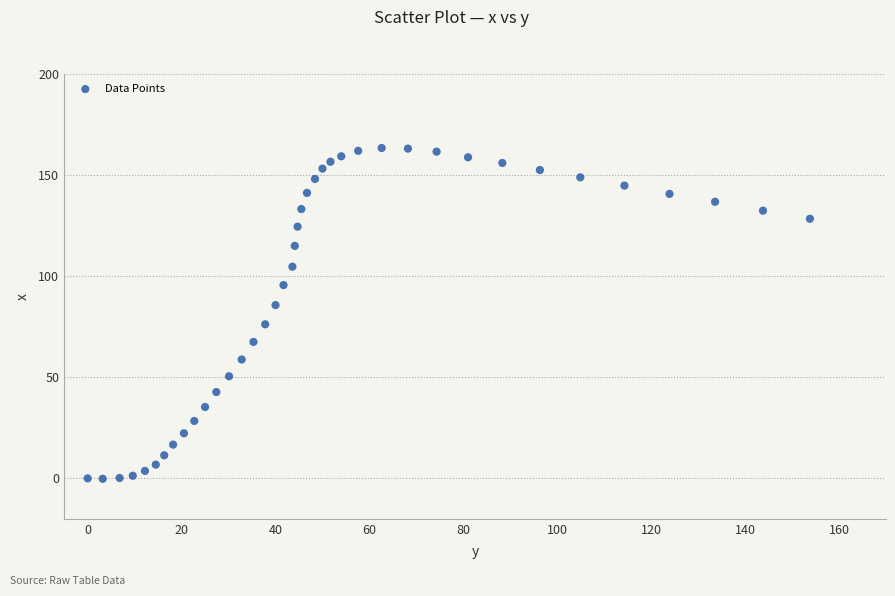

What is the range of Y values (max minus min)?

163.6